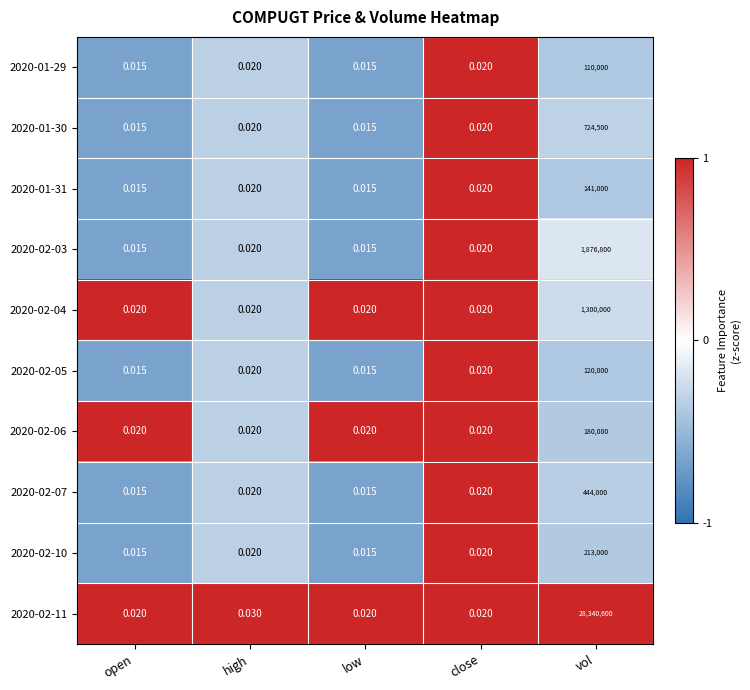

Which category has the highest value in the 2020-01-31 series?

vol